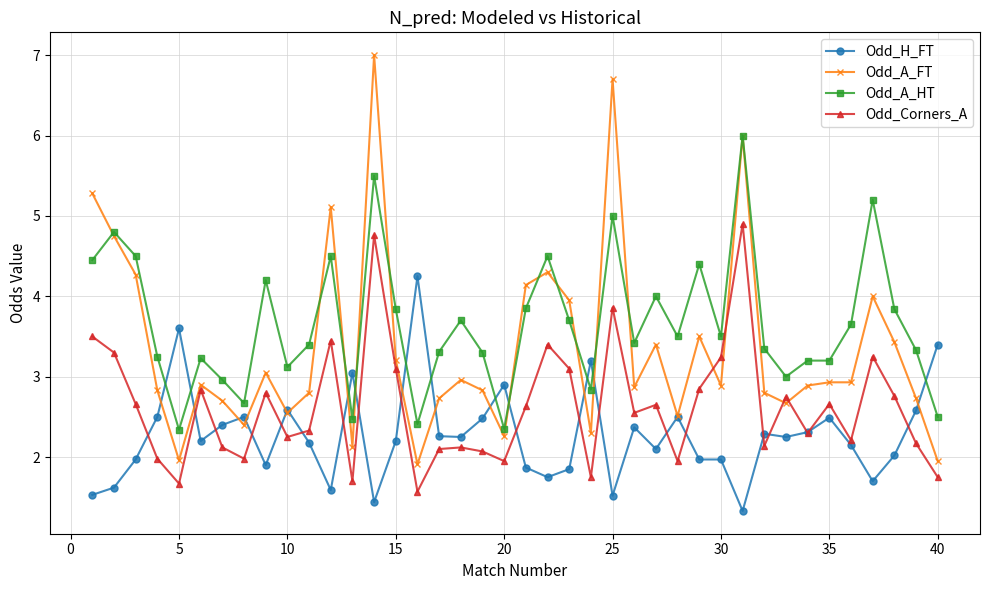

How many values in the Odd_A_FT series exceed 2?

37